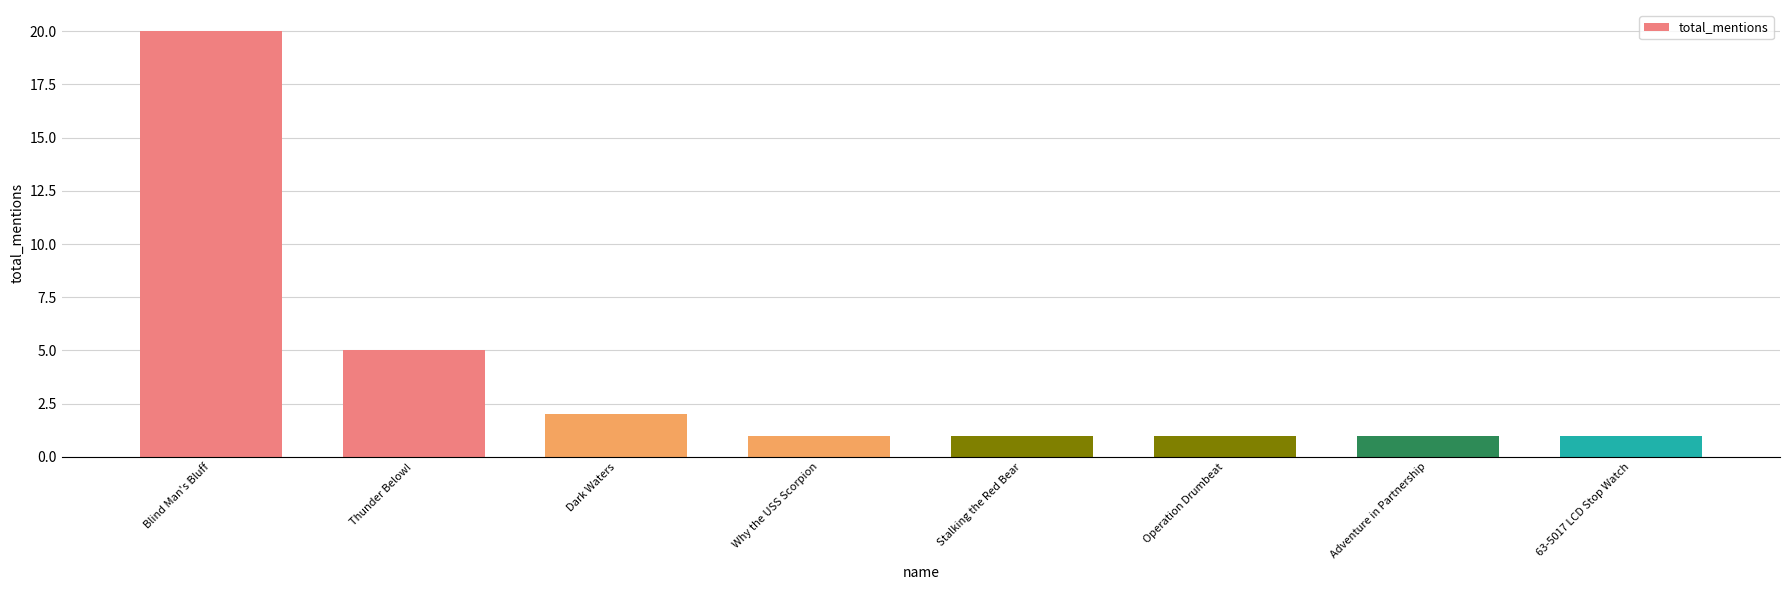

How many data points does each series have?

8